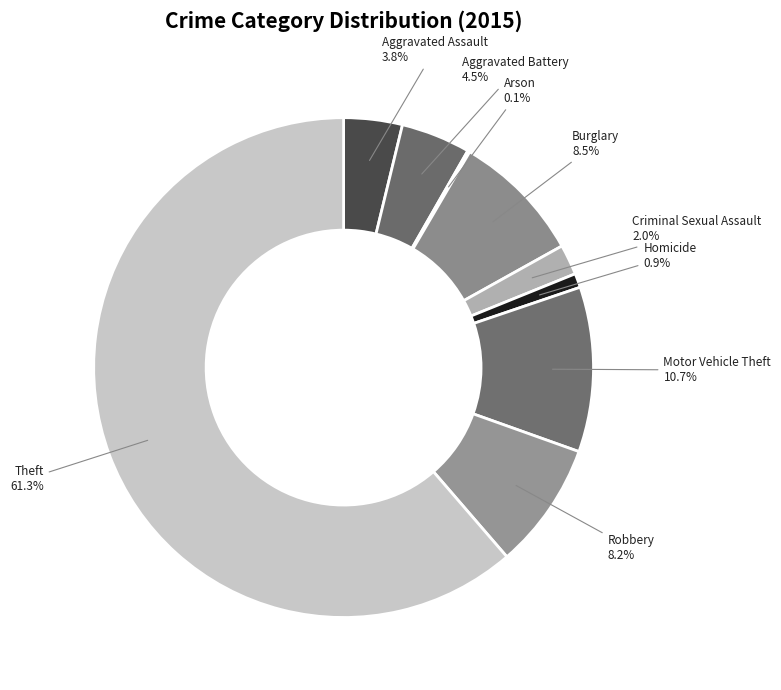

Which slice is the largest?

Theft